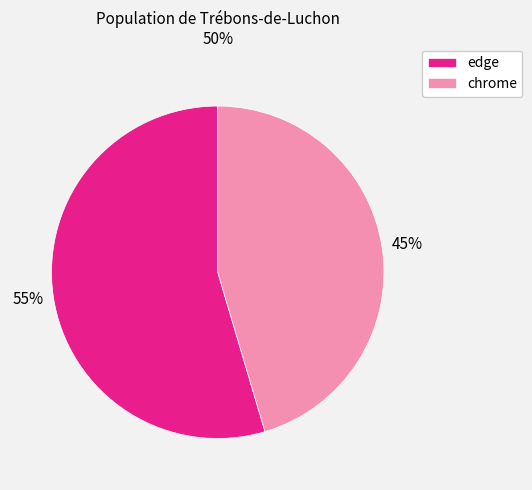

Which category accounts for the majority?

edge